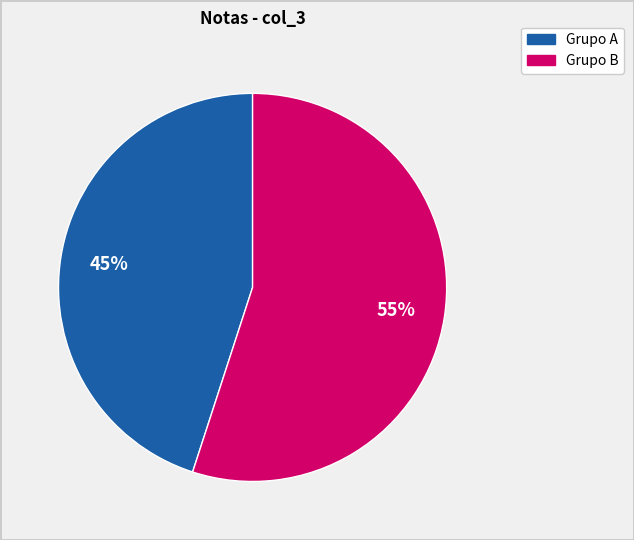

Is there any slice that represents more than half of the pie?

Yes